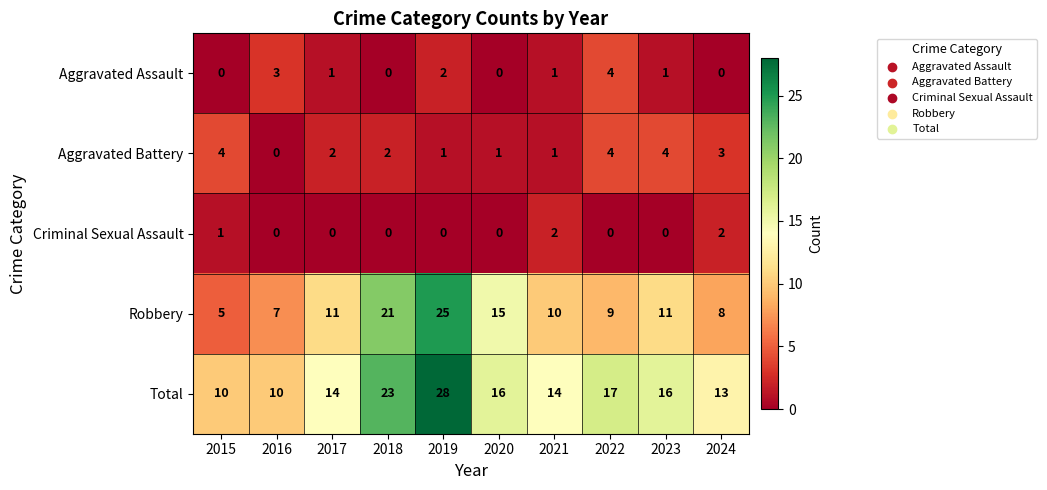

What is the difference between the maximum and minimum values in the Aggravated Battery series?

4